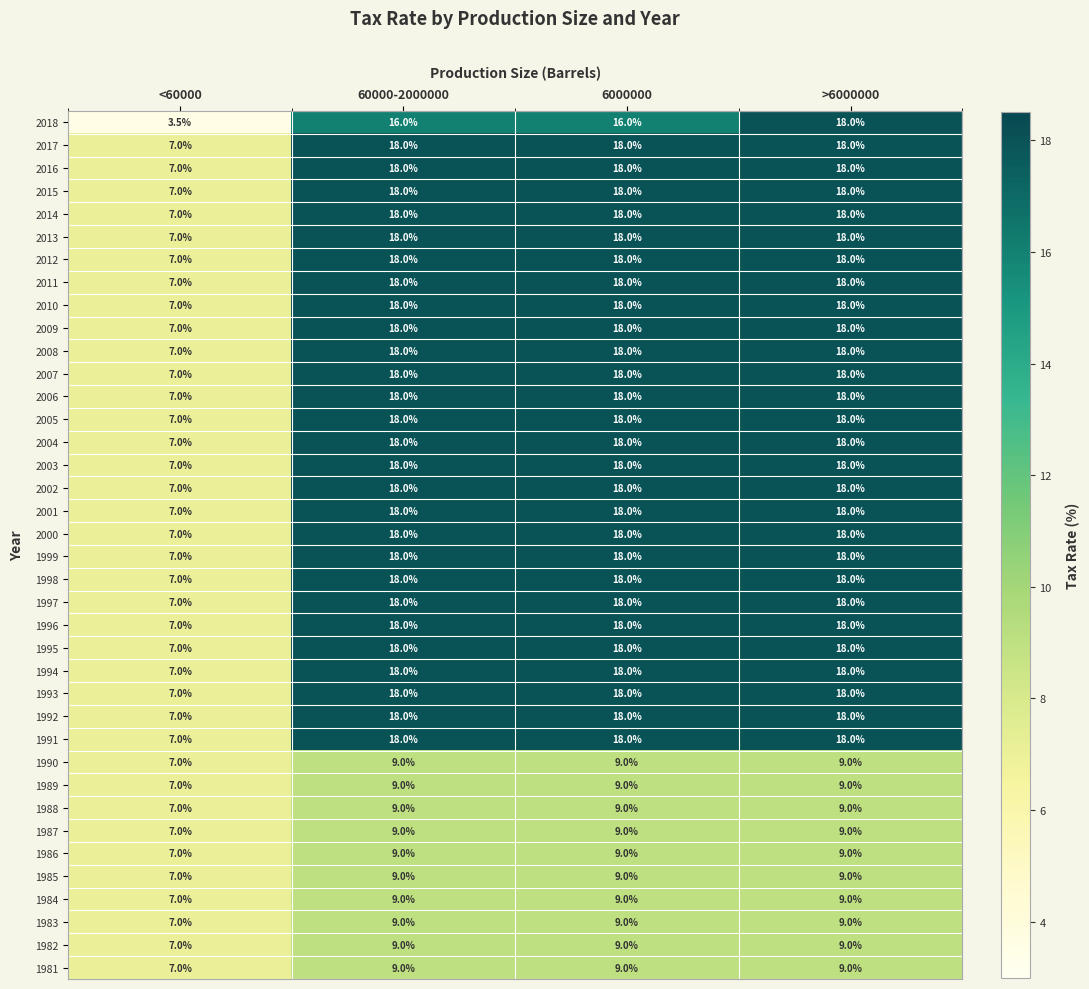

What is the minimum value shown in the chart?

3.5